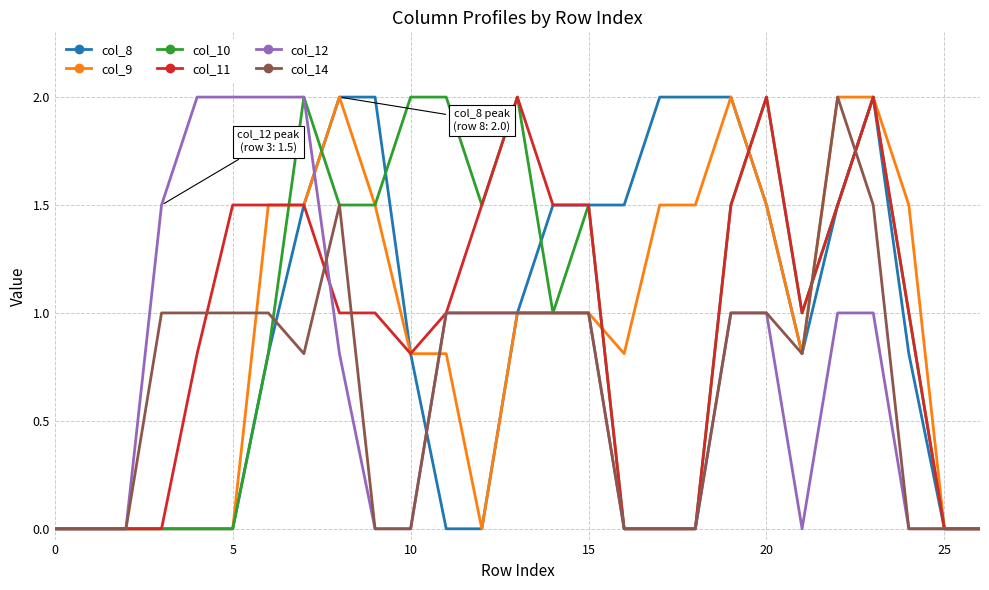

What is the highest value of the col_8 series?

2.0